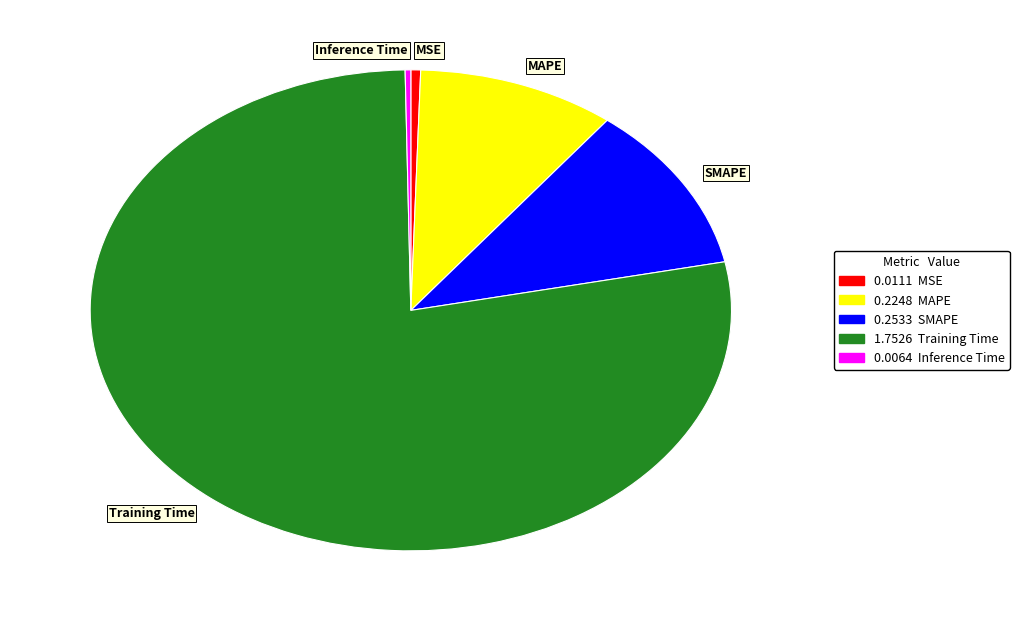

Is MAPE the majority of the pie?

No